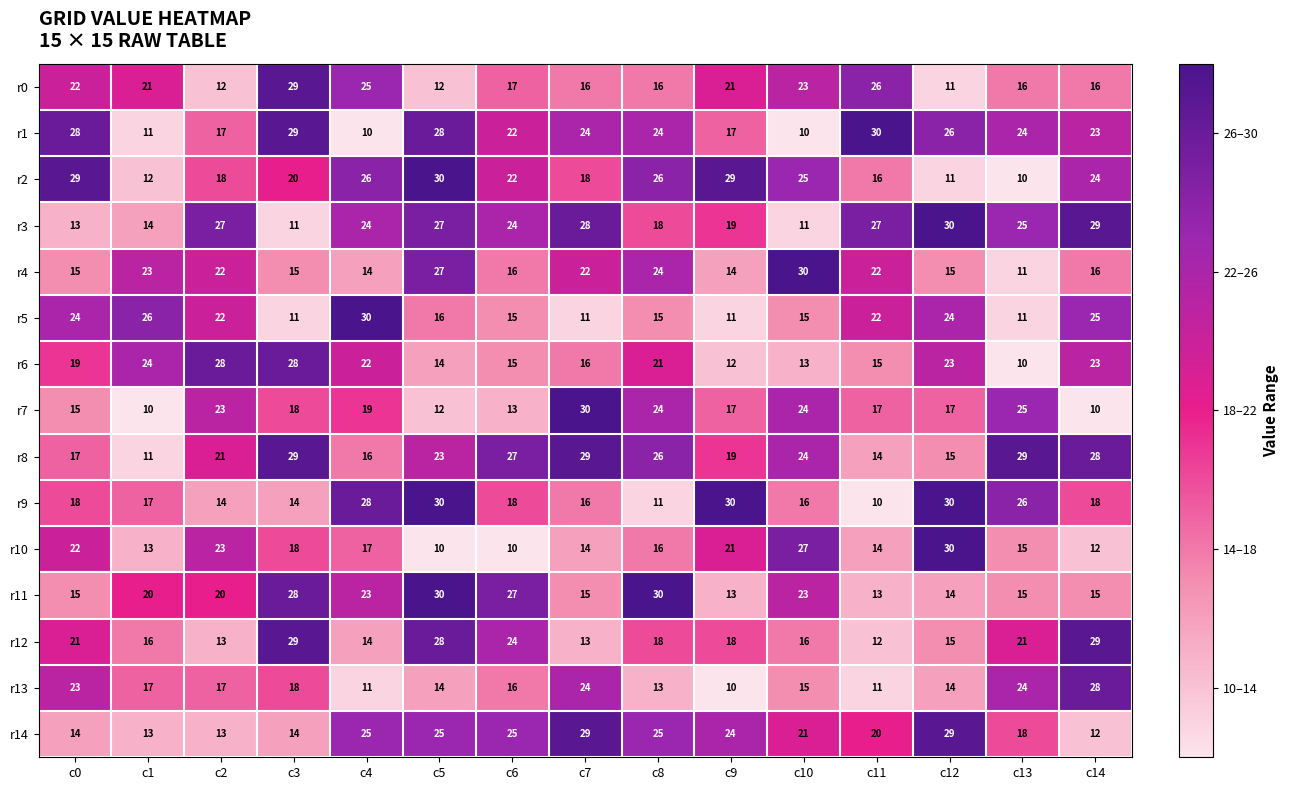

True or false: r6 has a value of 15 at c6.

True